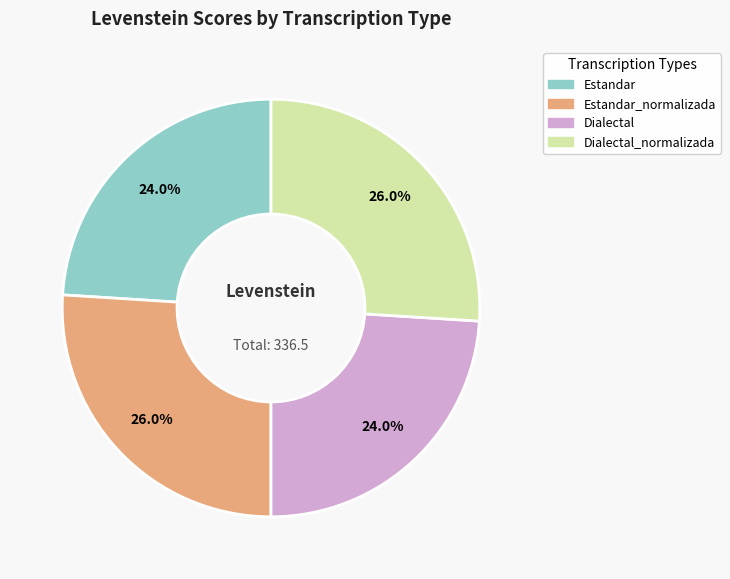

Is there a majority slice in this chart?

No